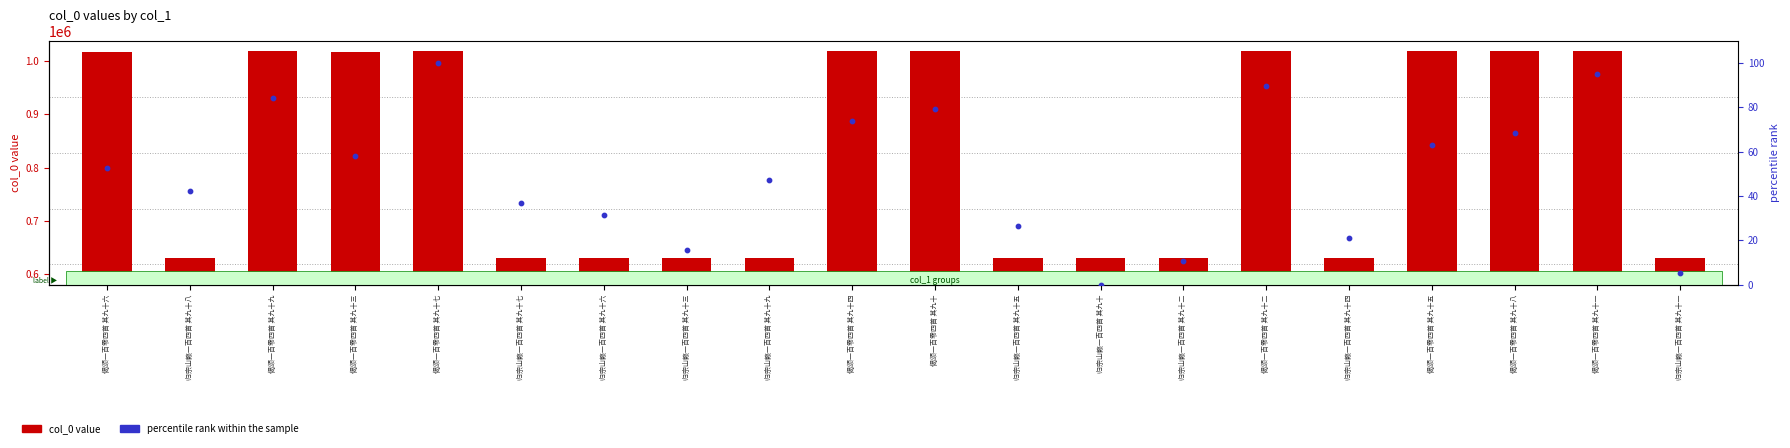

Which series has the largest total across all categories?

col_0 value